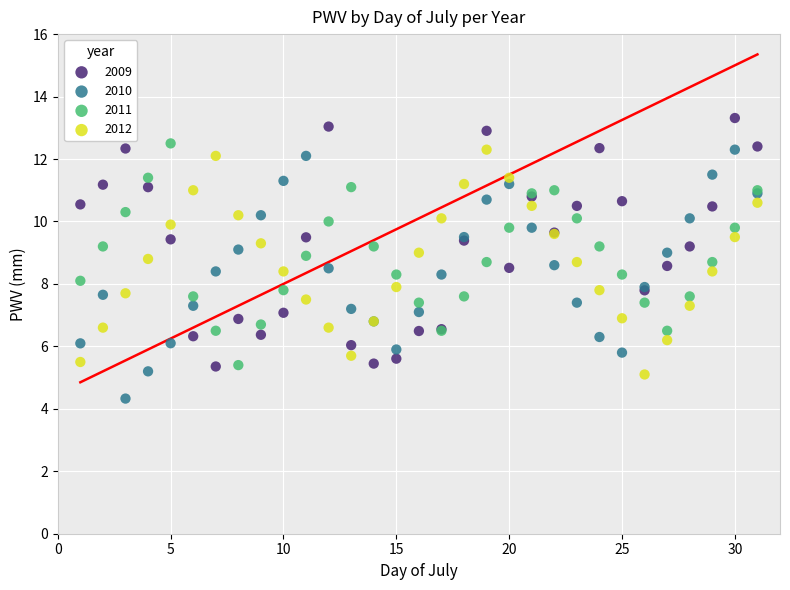

Which series contains the highest Y value?

2009